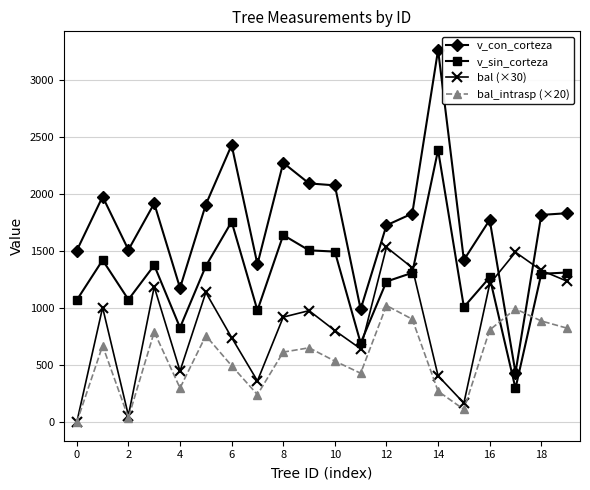

What are all the series names shown in the legend?

v_con_corteza, v_sin_corteza, bal (×30), bal_intrasp (×20)